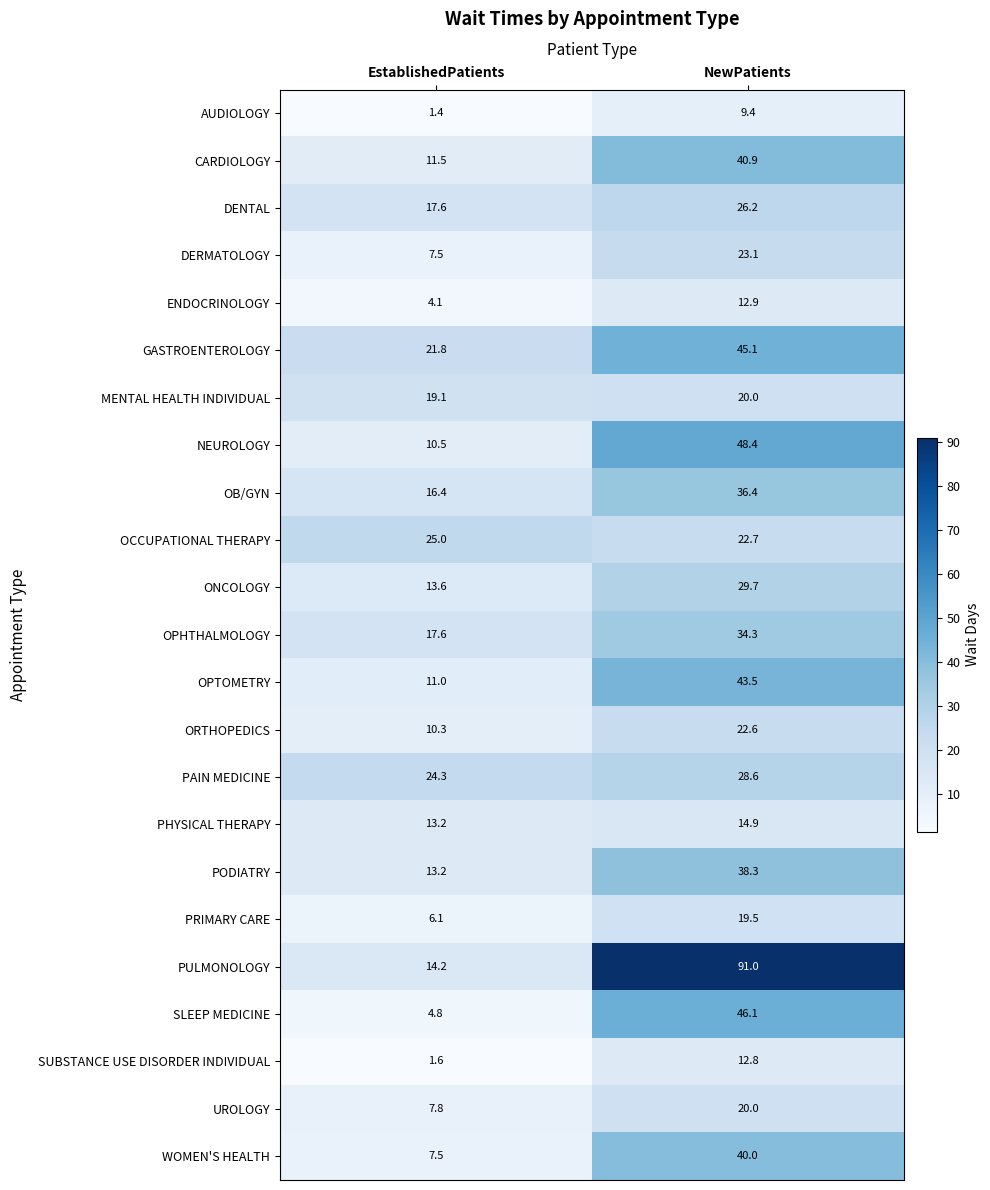

Rank the categories by PHYSICAL THERAPY value from highest to lowest.

NewPatients, EstablishedPatients